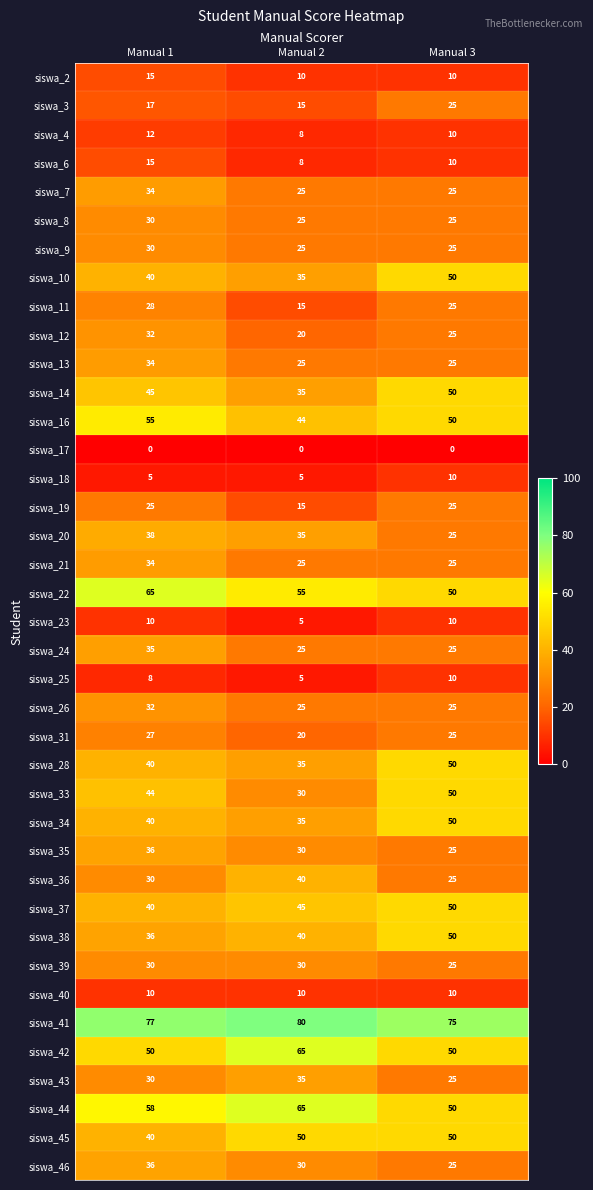

At how many categories does at least one series exceed 20?

3